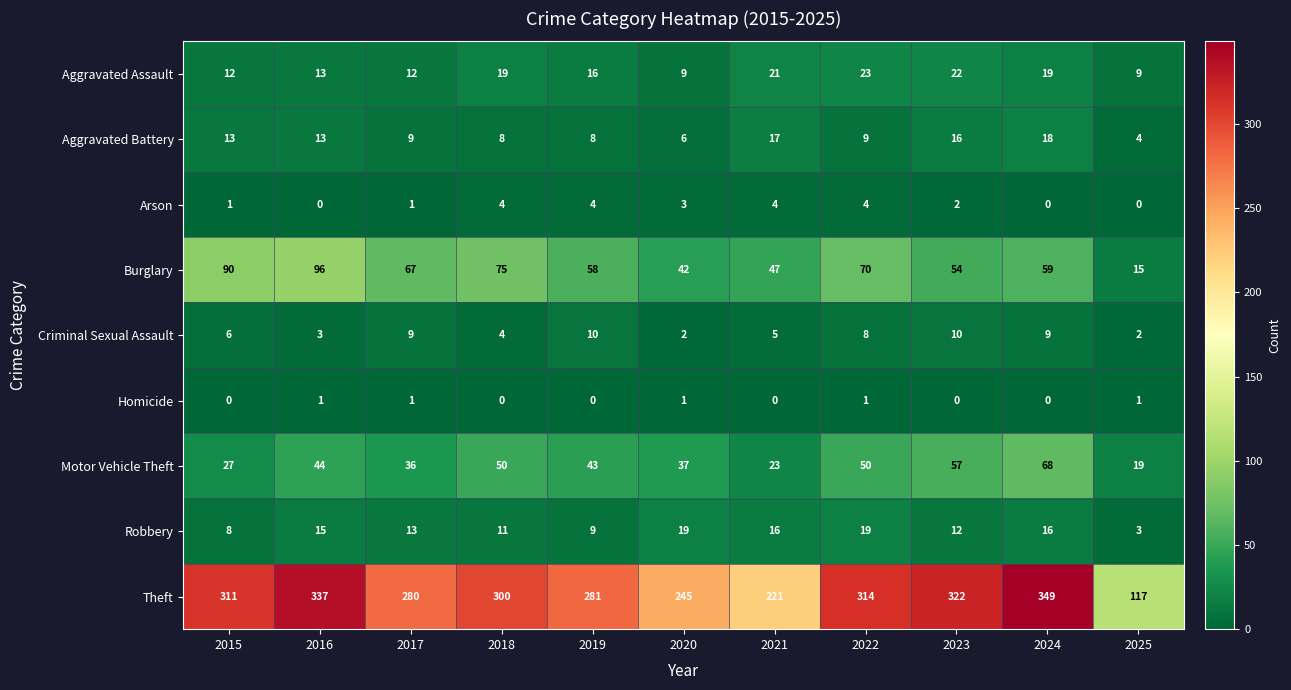

Which category has the highest value in the Aggravated Assault series?

2022